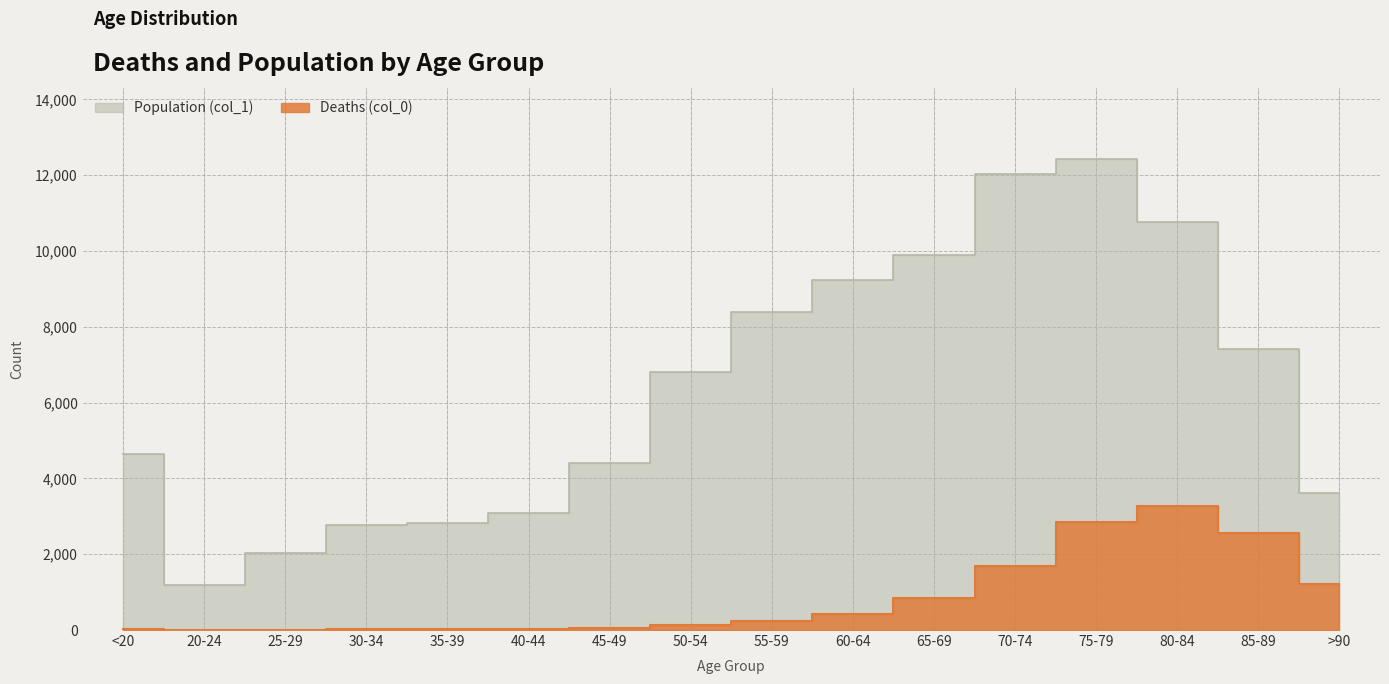

Where is the first local minimum for Population (col_1)?

20-24